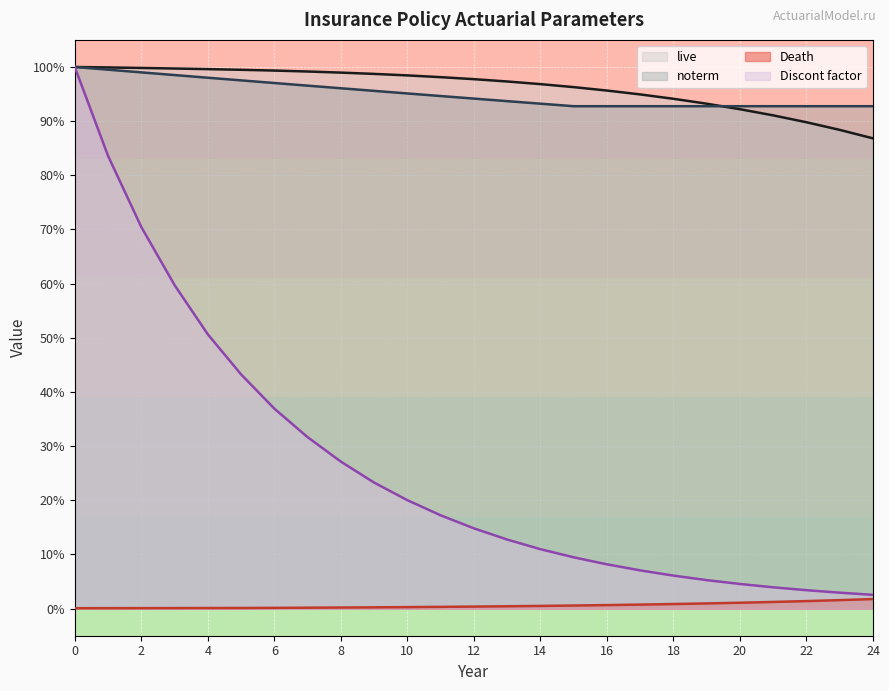

Reading left to right, what are all the values shown in this chart?

live: 1.0	1.0	1.0	1.0	1.0	1.0	1.0	1.0	1.0	1.0	1.0	1.0	1.0	1.0	1.0	1.0	1.0	0.9	0.9	0.9	0.9	0.9	0.9	0.9	0.9
noterm: 1.0	1.0	1.0	1.0	1.0	1.0	1.0	1.0	1.0	1.0	1.0	0.9	0.9	0.9	0.9	0.9	0.9	0.9	0.9	0.9	0.9	0.9	0.9	0.9	0.9
Death: 0.0	0.0	0.0	0.0	0.0	0.0	0.0	0.0	0.0	0.0	0.0	0.0	0.0	0.0	0.0	0.0	0.0	0.0	0.0	0.0	0.0	0.0	0.0	0.0	0.0
Discont factor: 1.0	0.8	0.7	0.6	0.5	0.4	0.4	0.3	0.3	0.2	0.2	0.2	0.1	0.1	0.1	0.1	0.1	0.1	0.1	0.1	0.0	0.0	0.0	0.0	0.0